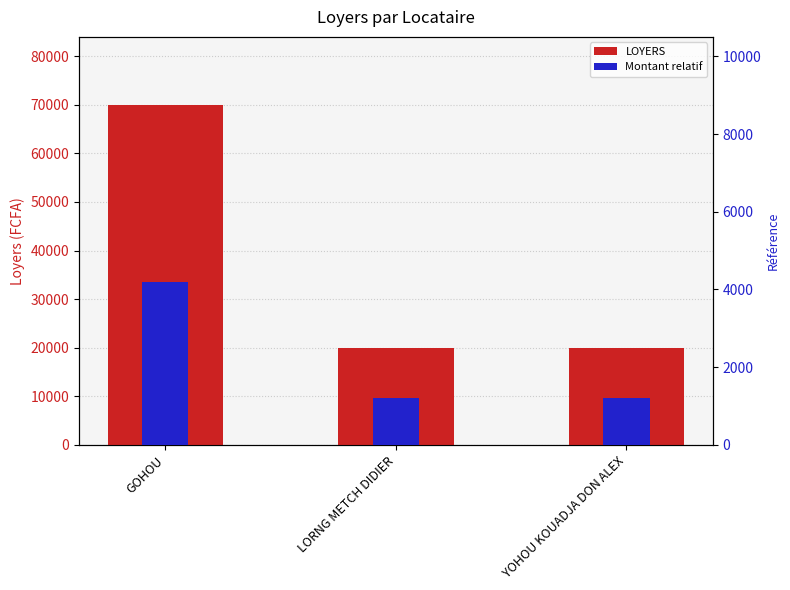

What are all the series names shown in the legend?

LOYERS, Montant relatif